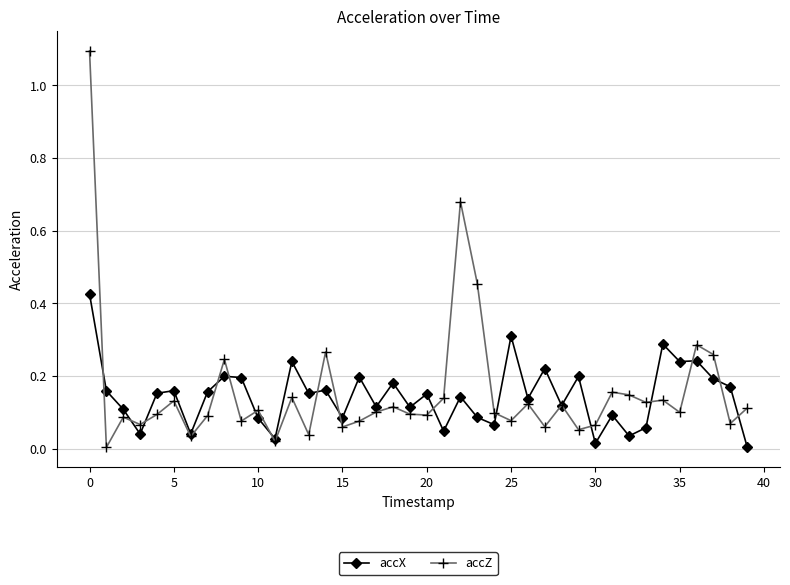

What is the maximum value for accZ?

1.1